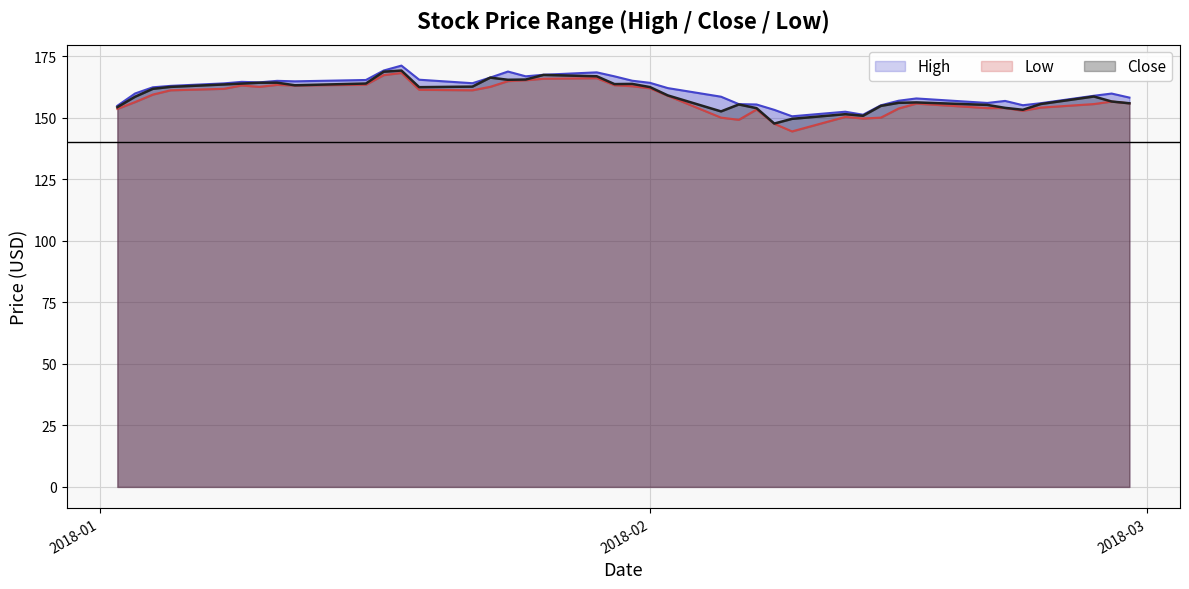

What are all the series names shown in the legend?

High, Low, Close